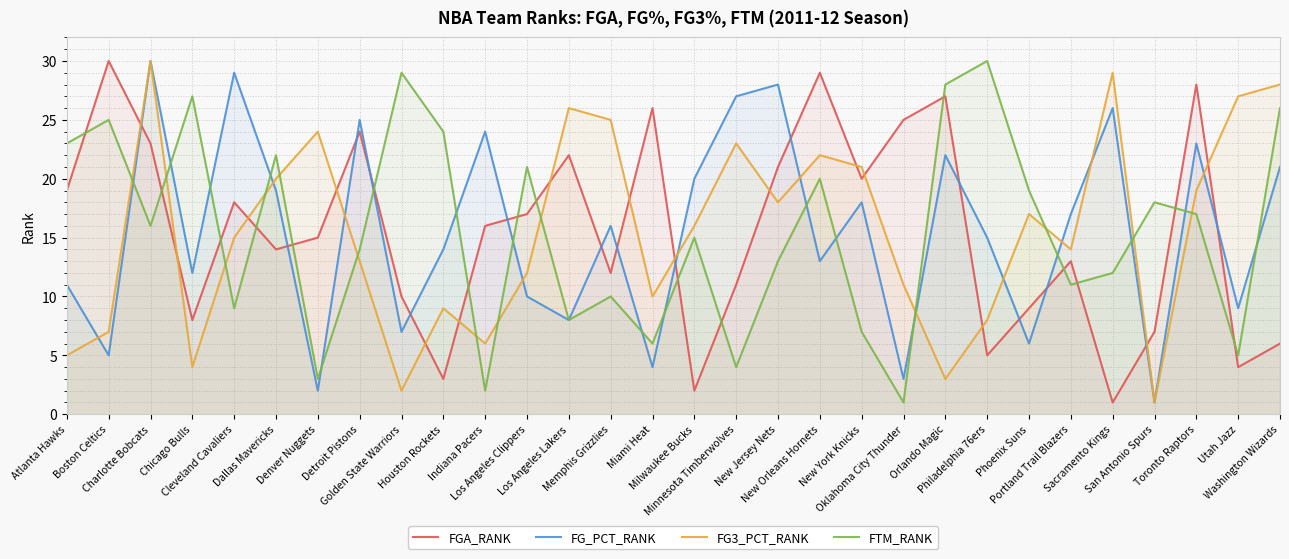

True or false: FTM_RANK has more than 2 interior local peaks.

True